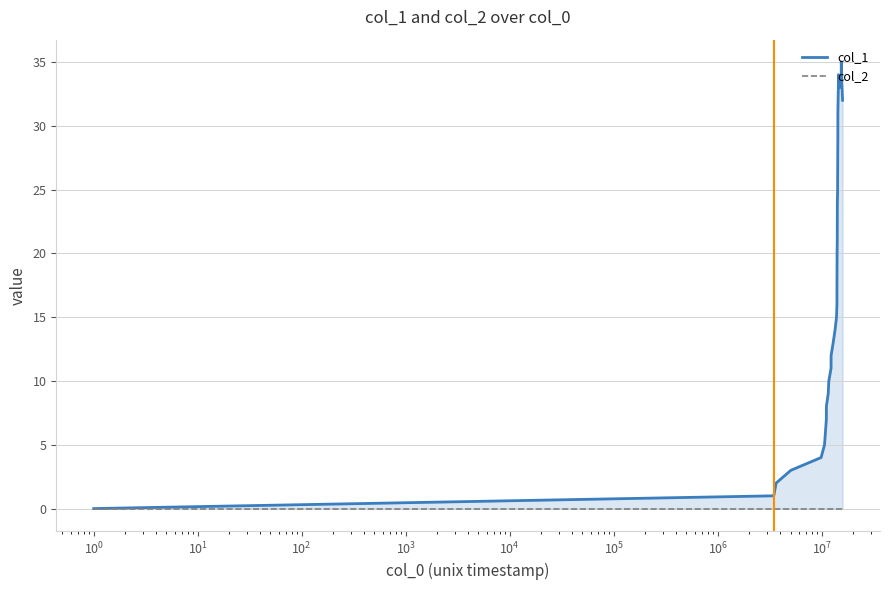

The col_1 series shows 49 at 30. True or false?

False